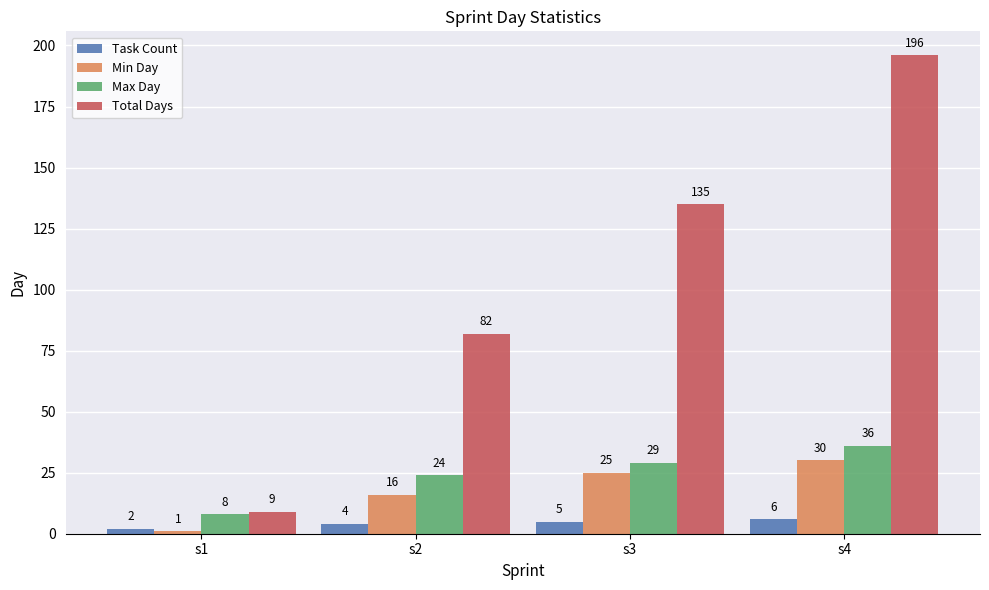

Which series has the largest total across all categories?

Total Days